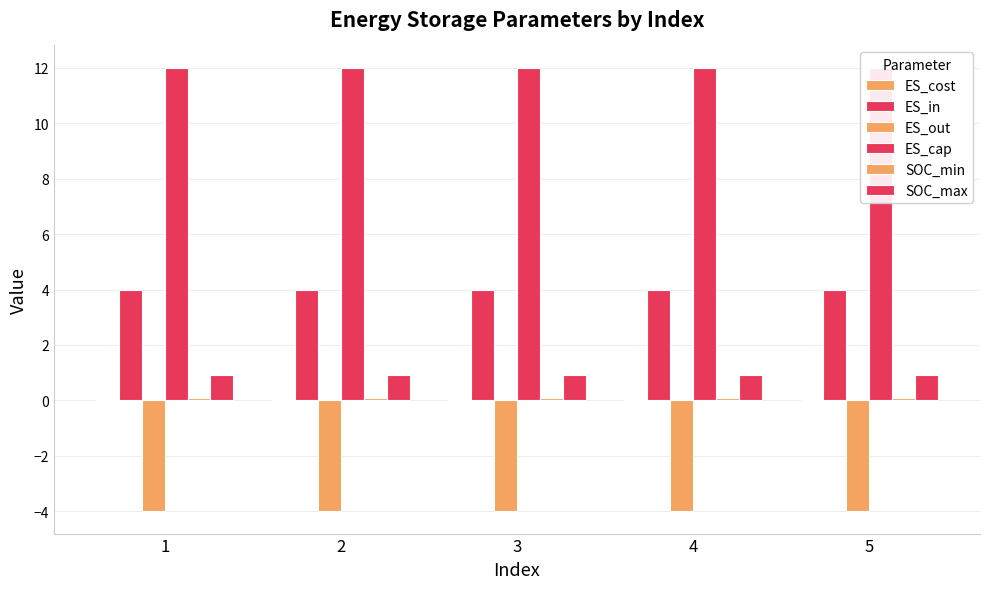

What is the total value across all series at 3?

13.1